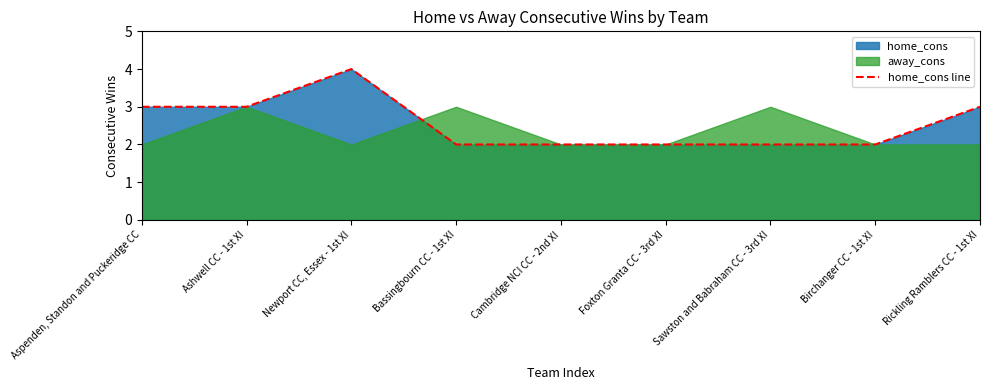

How many interior local peaks (higher than both neighbors) does the data have?

1